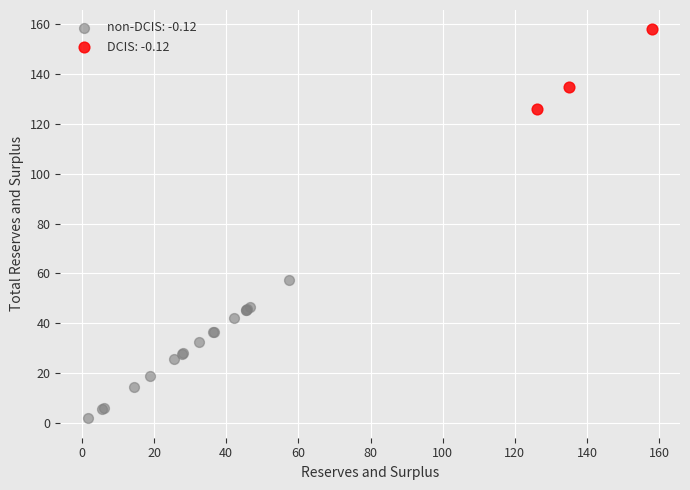

Which series contains the highest Y value?

DCIS: -0.12